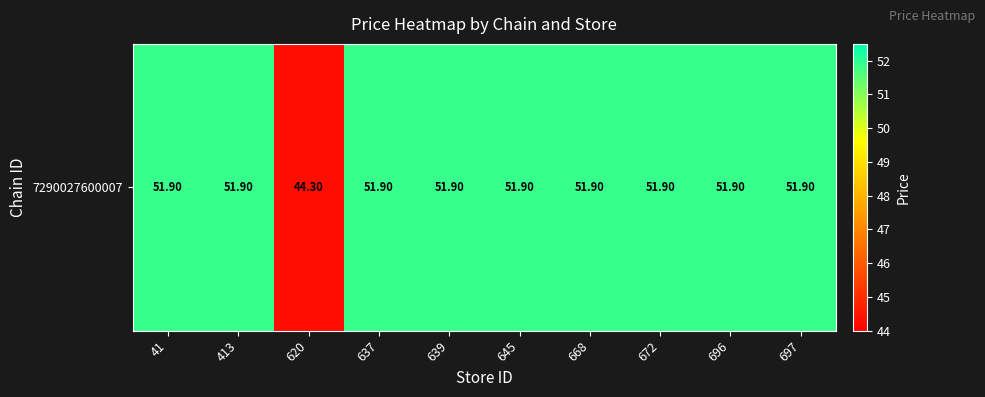

Read the value at 620.

44.3